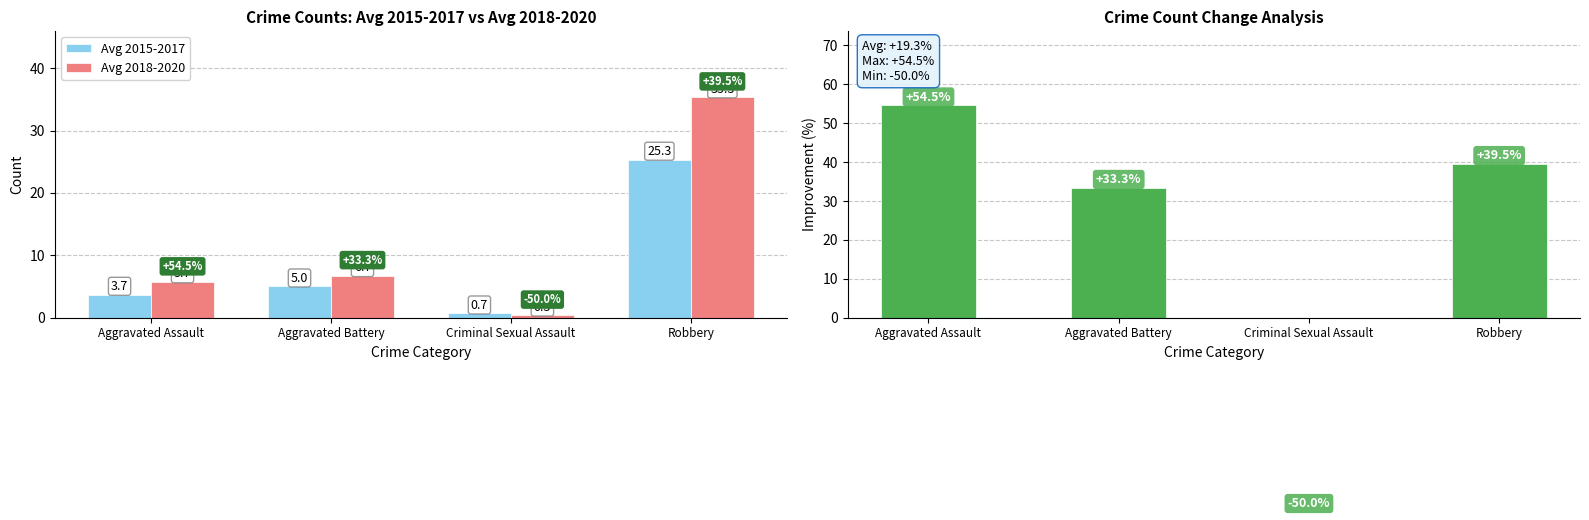

True or false: Avg 2015-2017 has a value of 5.2 at Aggravated Assault.

False